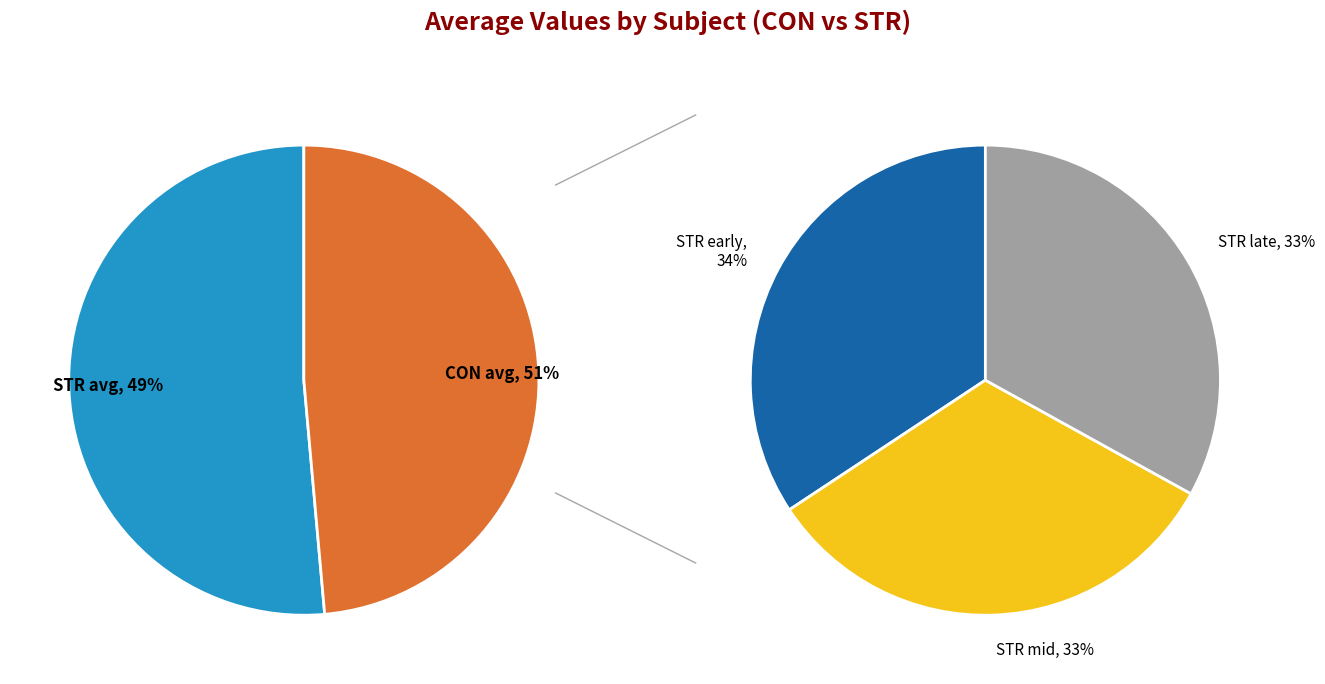

To the nearest percent, what is the difference between the largest and smallest slice percentages?

2%